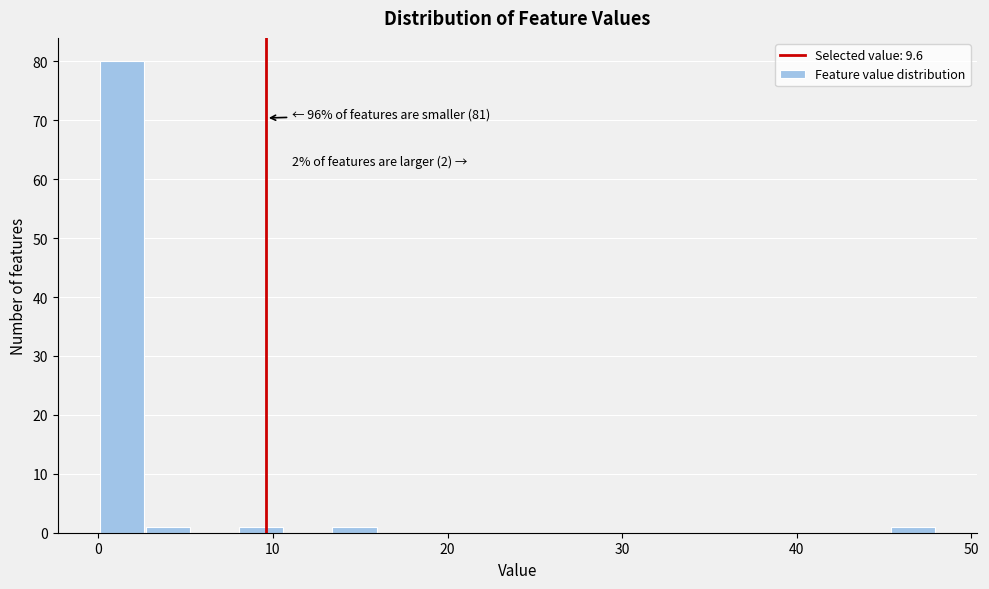

Read against the x-axis, roughly where is the centre of the tallest bar?

1